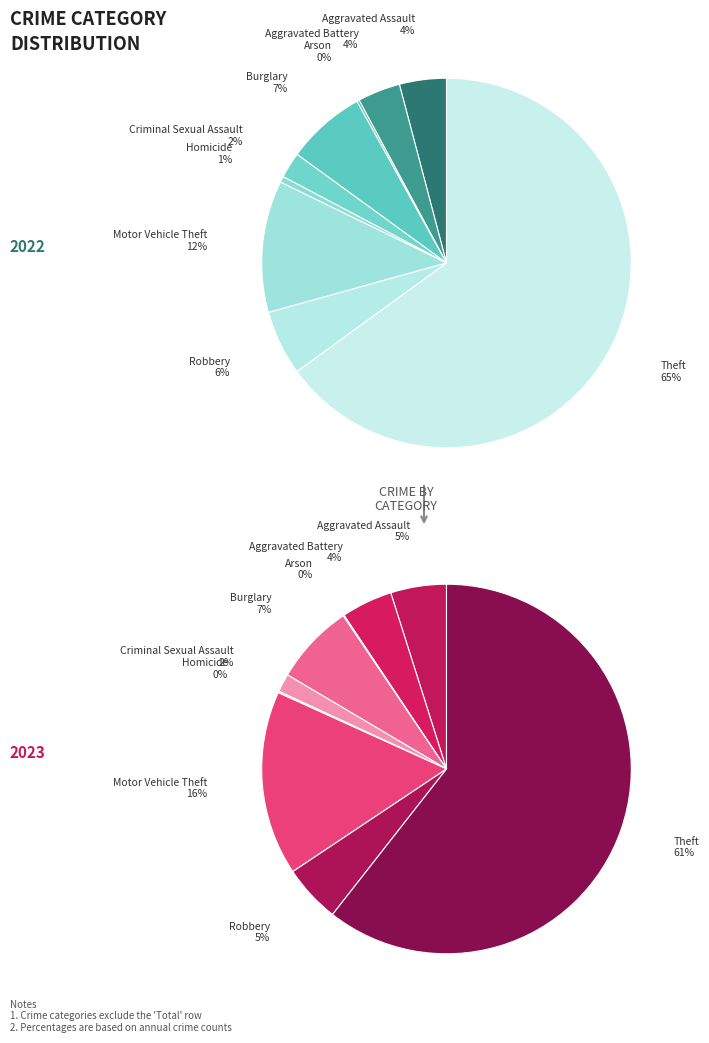

How many segments does this pie chart have?

9